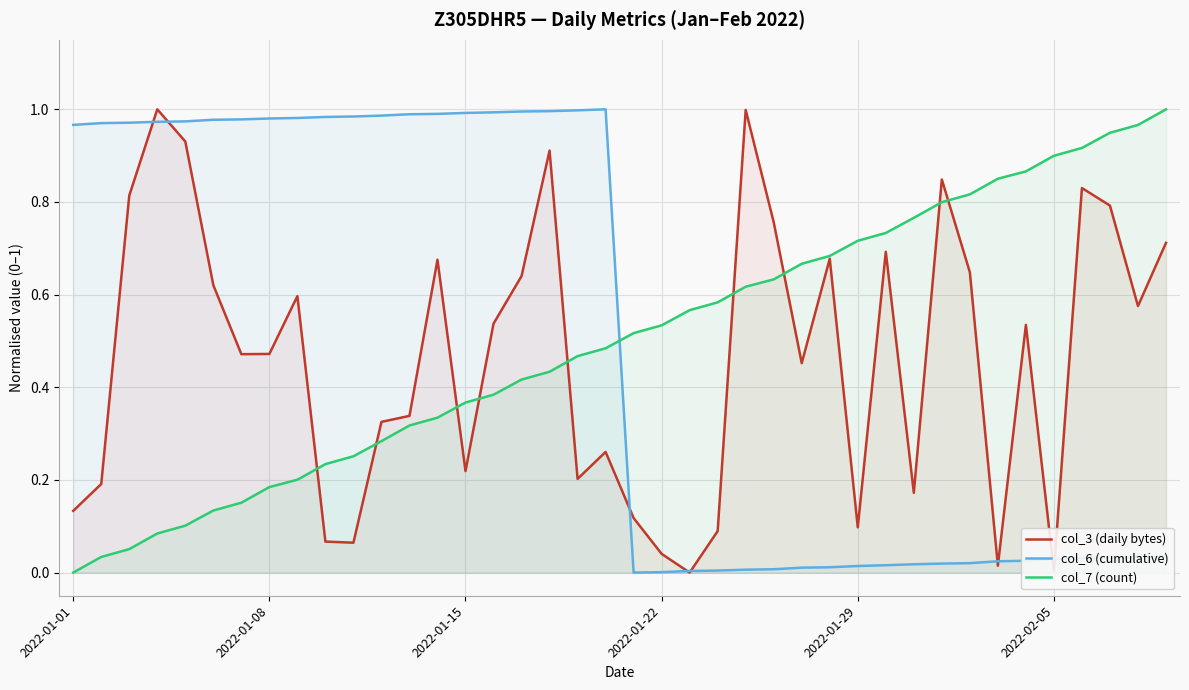

True or false: col_6 (cumulative) has a value of 0.0 at 36.

True